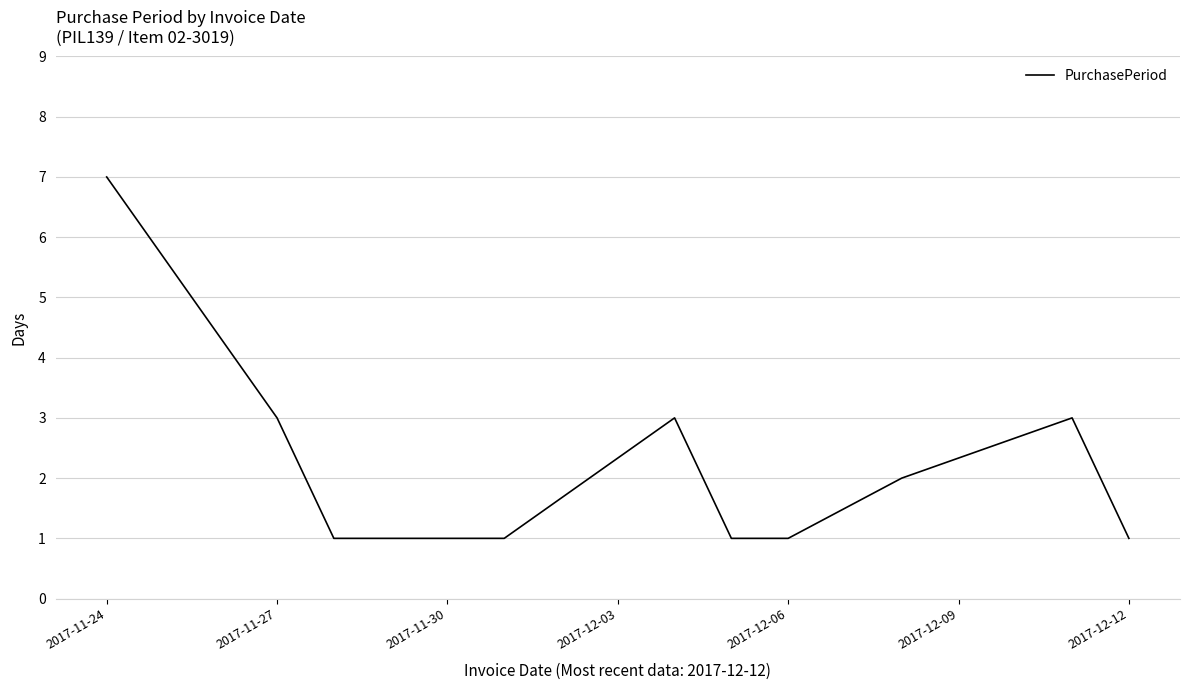

What is the maximum value shown in the chart?

7